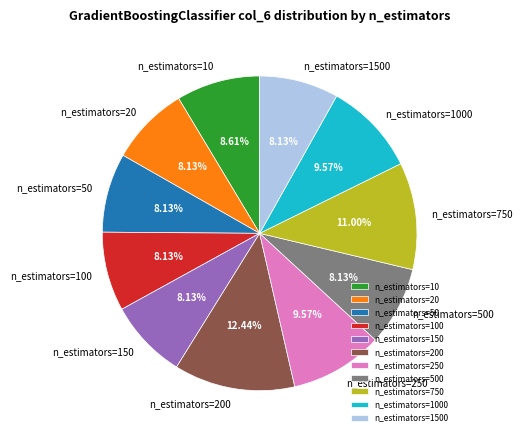

Count the number of slices in the pie.

11